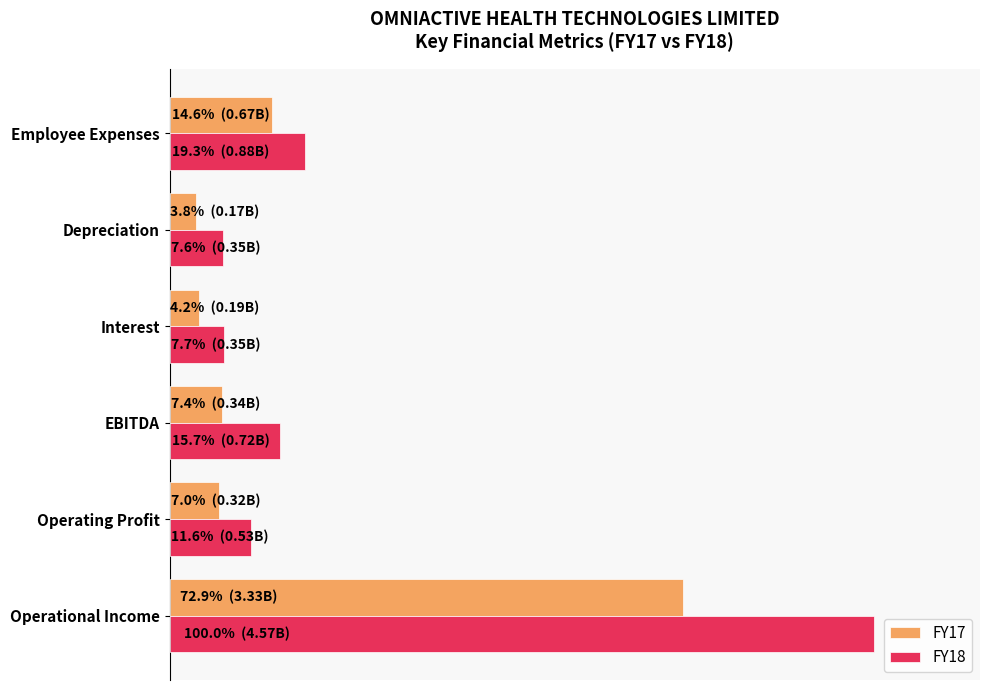

What are all the series names shown in the legend?

FY17, FY18